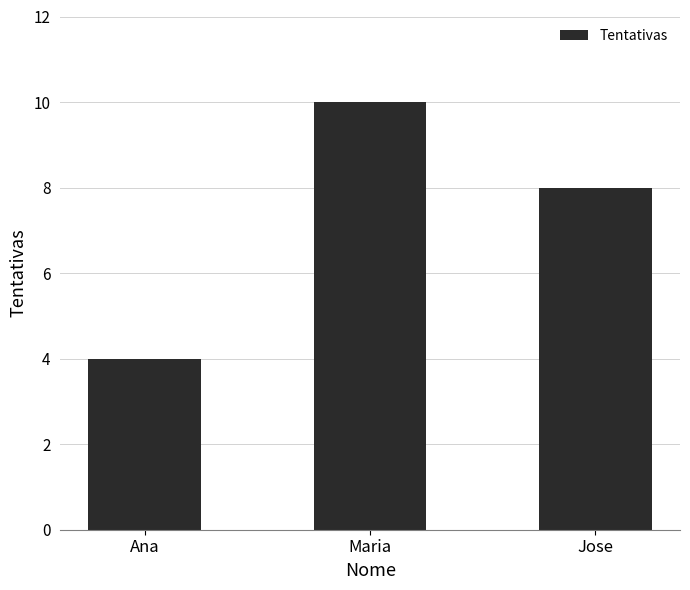

What is the greatest value displayed?

10